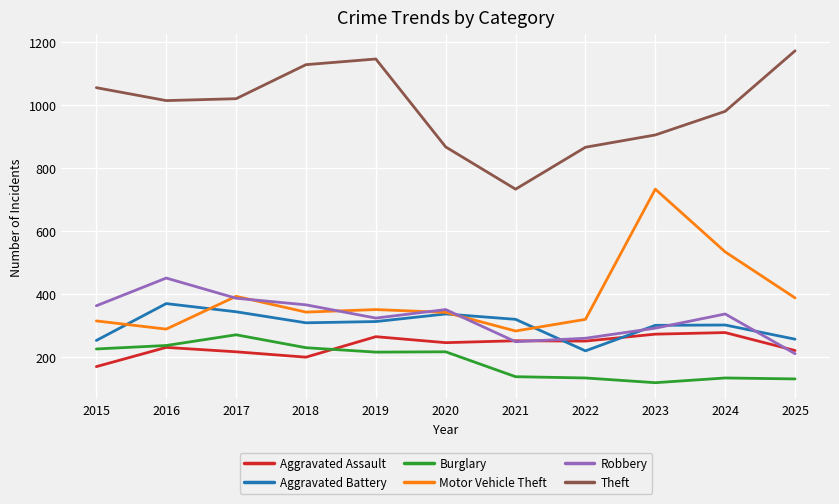

The Aggravated Battery series shows 301 at 2024. True or false?

True